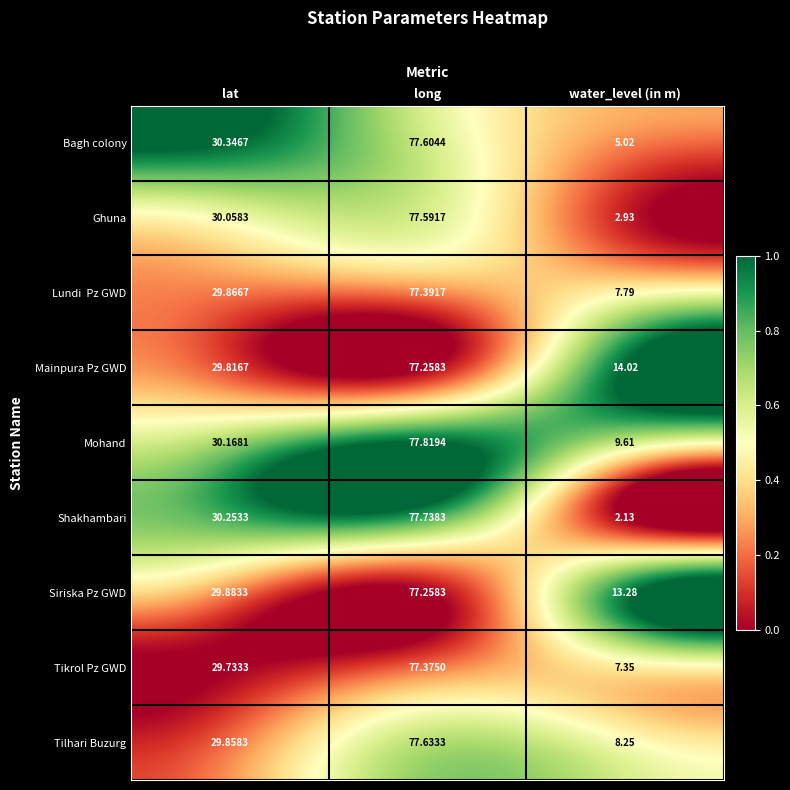

At which label is Tikrol Pz GWD closest to 42?

lat